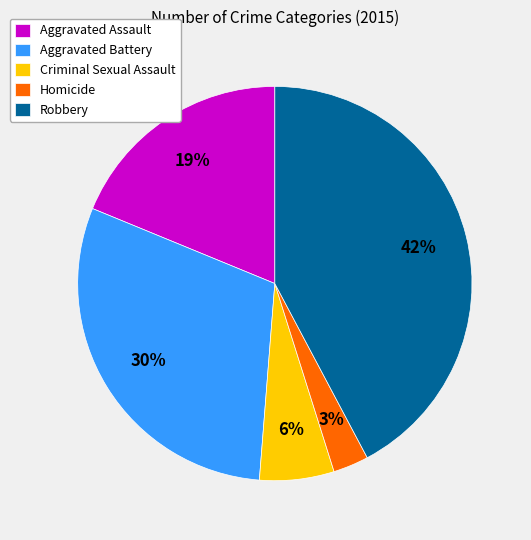

How many slices are in this pie chart?

5